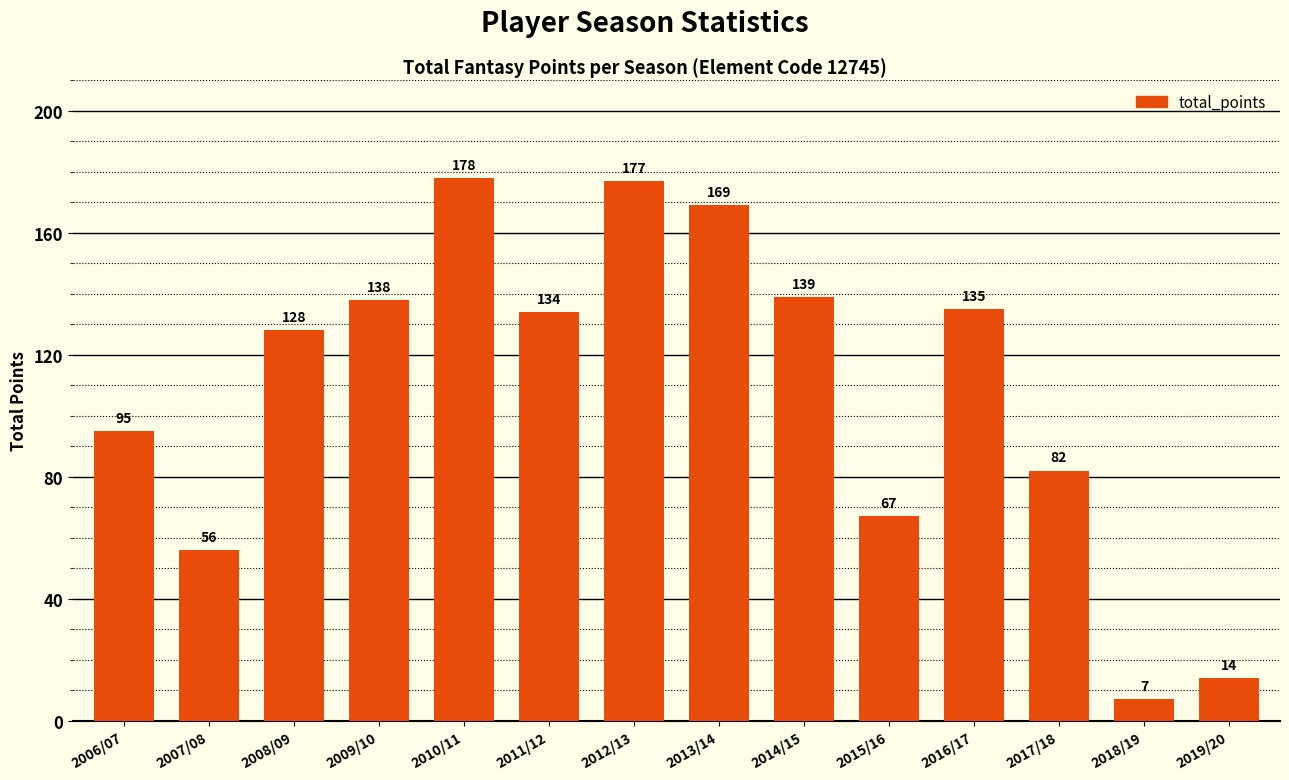

Are the bars horizontal?

No